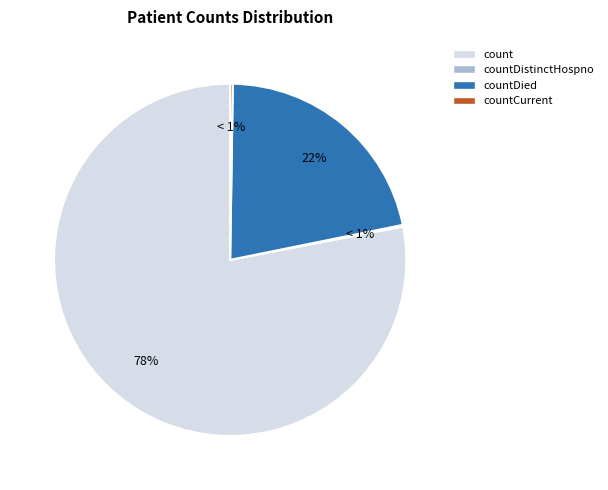

What is the majority slice?

count